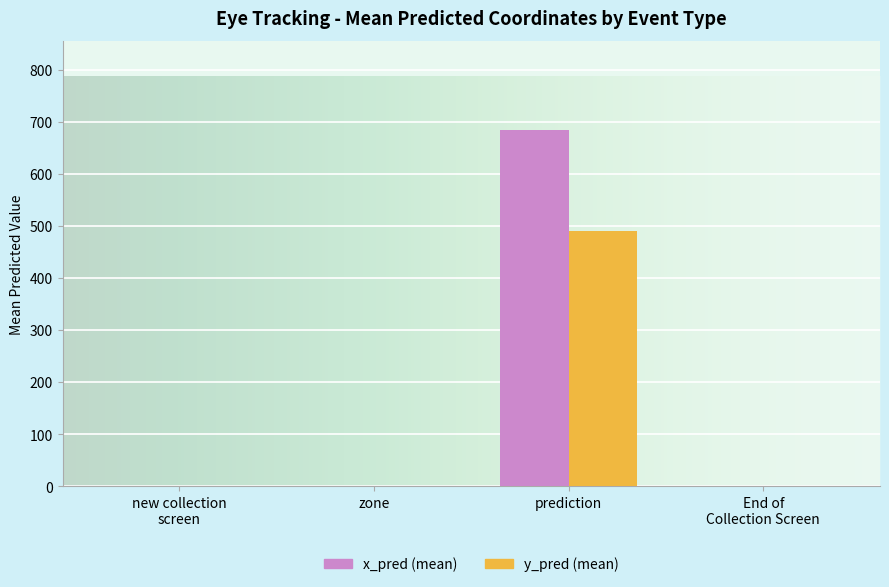

Which series has the largest total across all categories?

x_pred (mean)